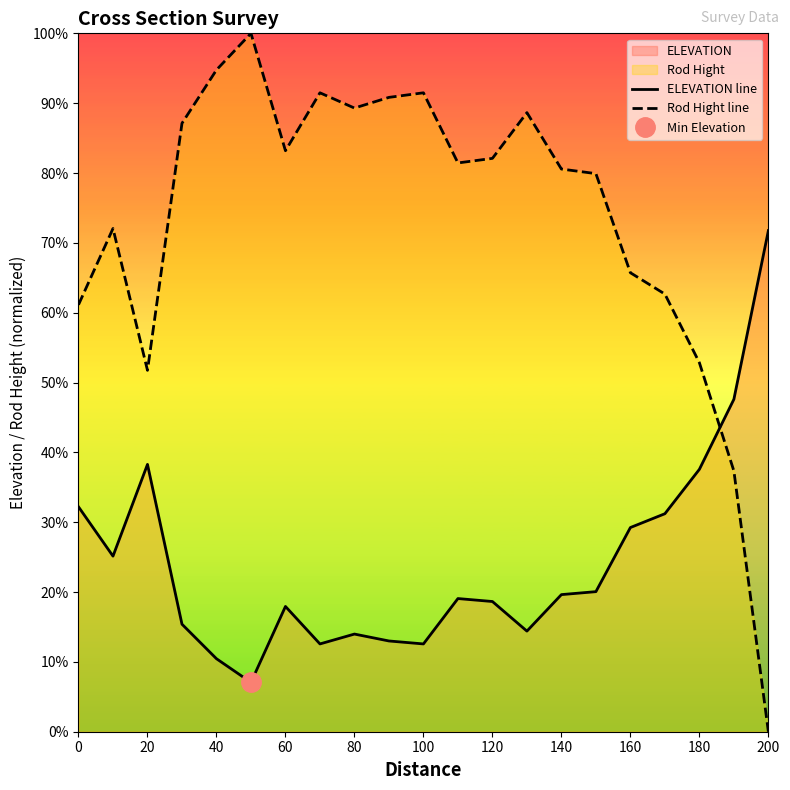

How many categories are shown in the chart?

21